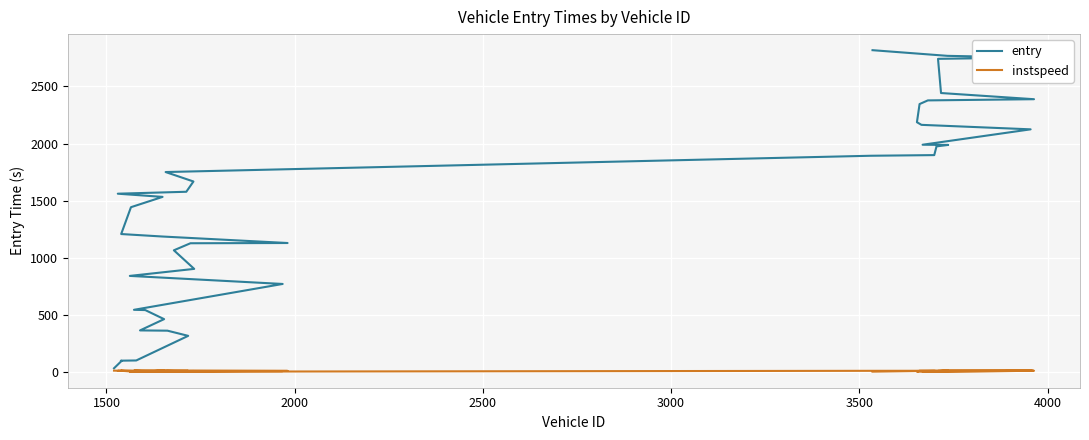

How many data points in entry are less than 1561?

20